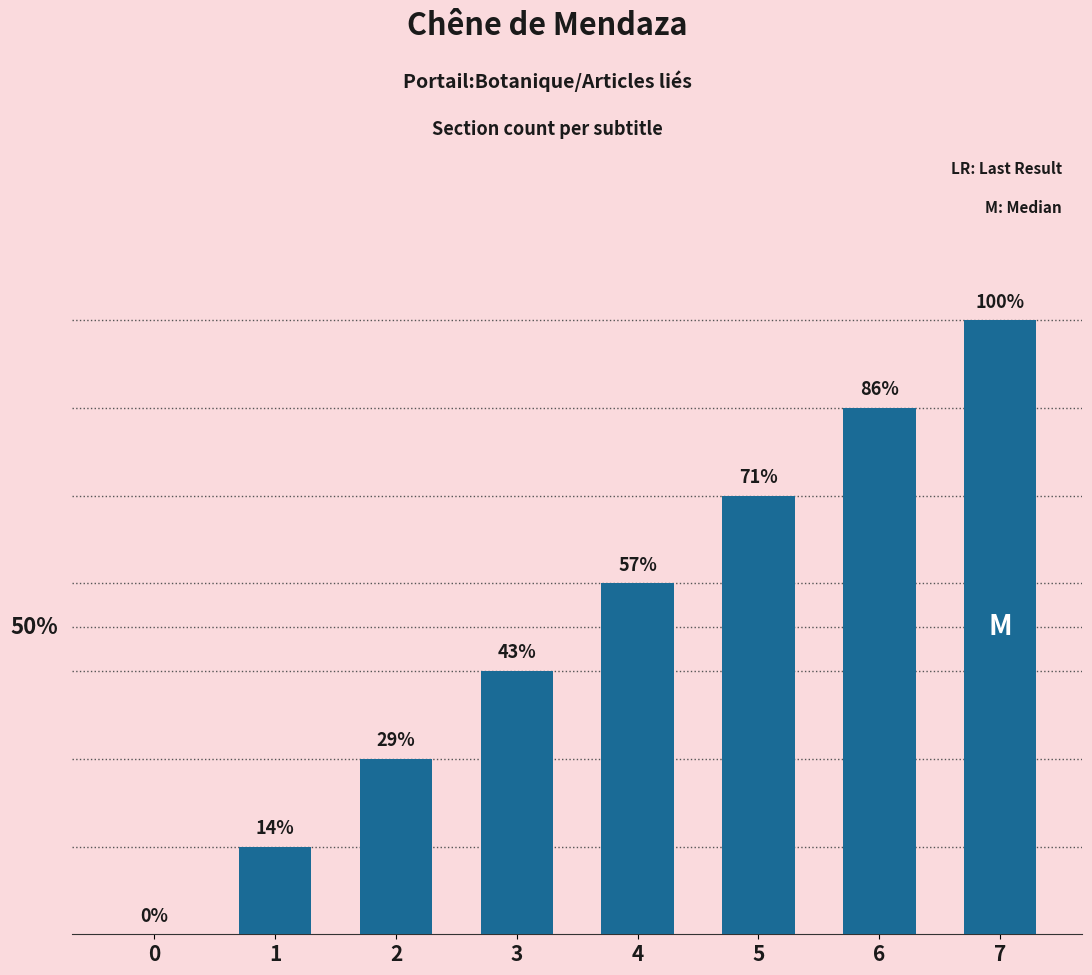

List the labels in order of value, smallest first.

0, 1, 2, 3, 4, 5, 6, 7